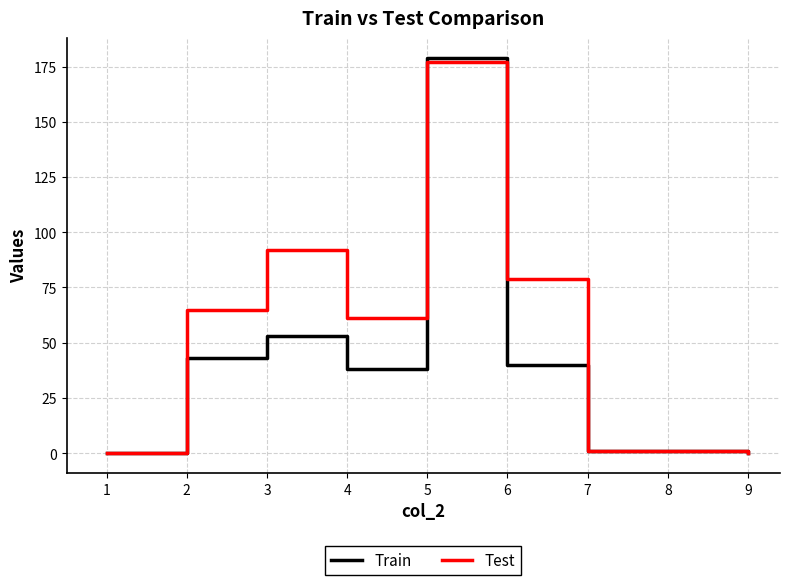

Which category has the highest value in the Train series?

5